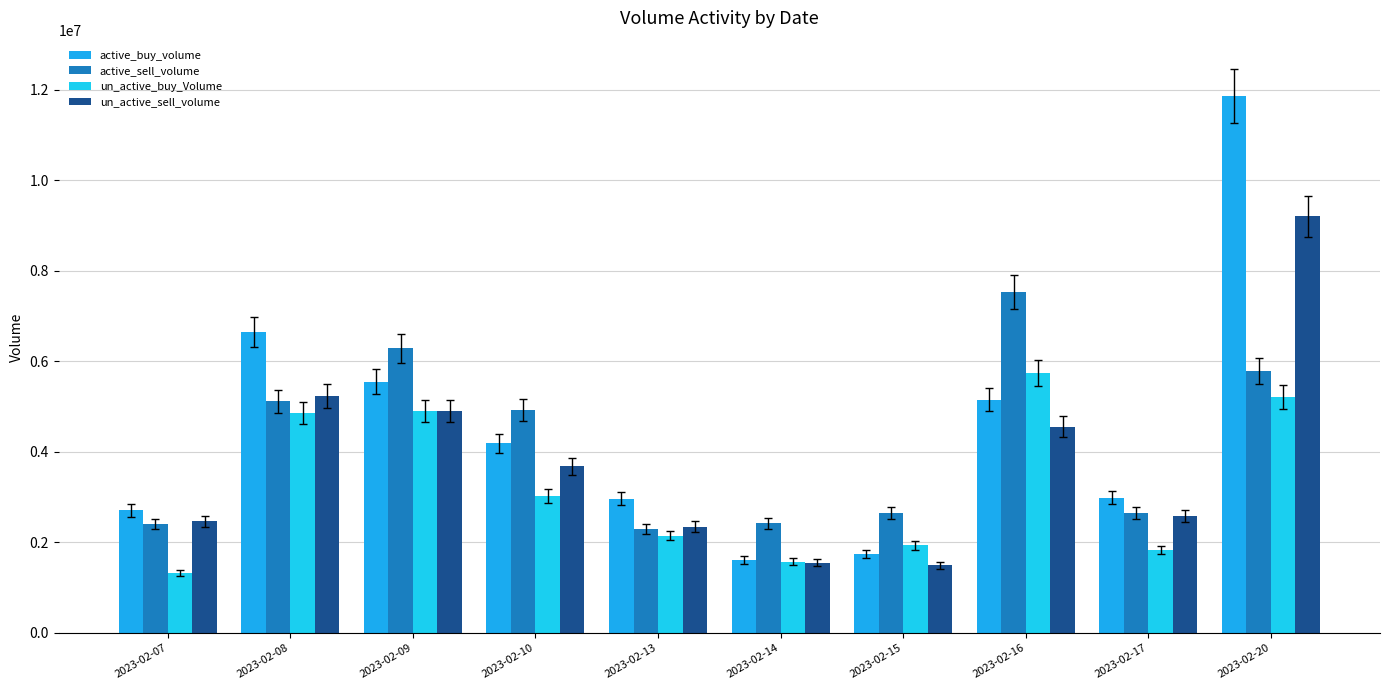

How many bars are there in each group?

4